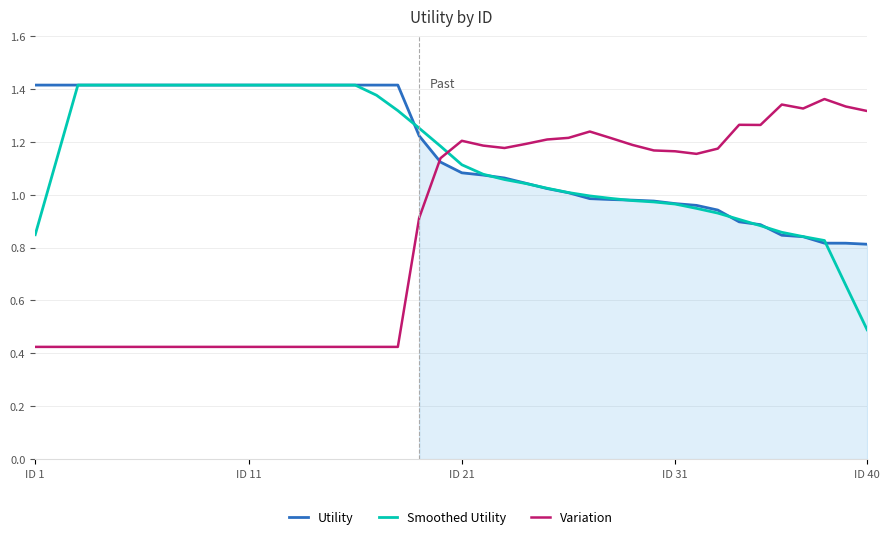

At which category is the sum across all series the highest?

19